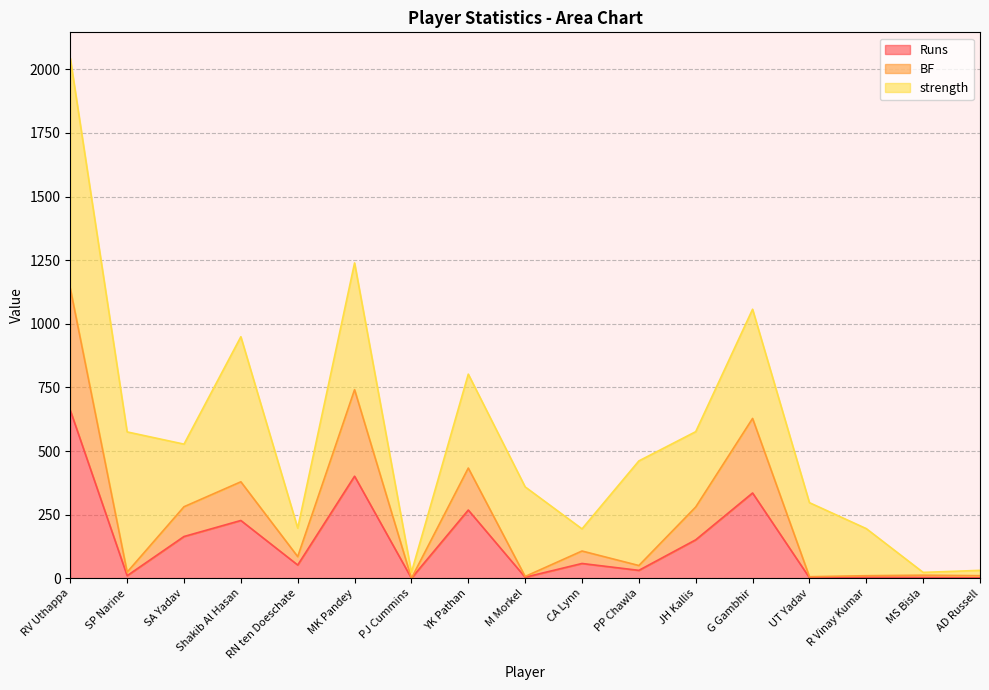

What is the maximum value for Runs?

660